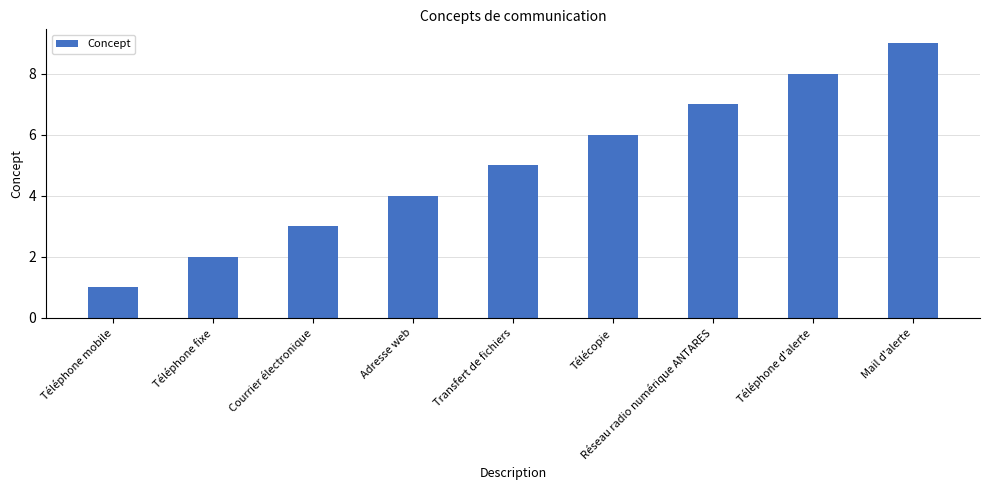

Is it true that the value at Télécopie is 6?

True